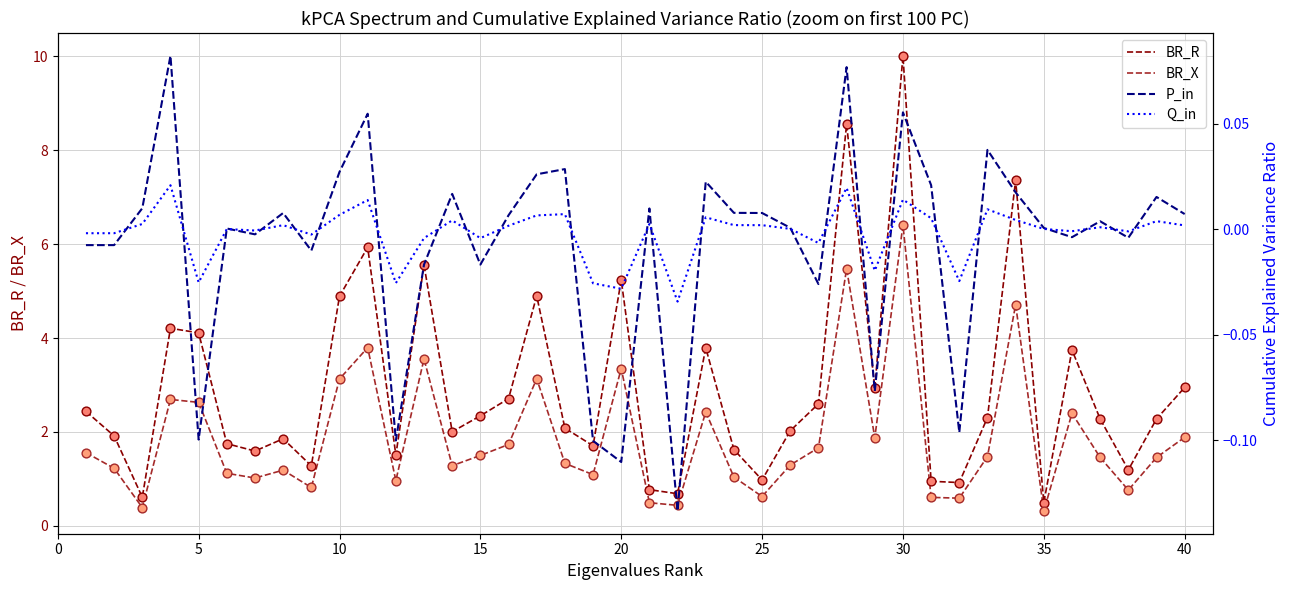

Which series has the largest Y range (max minus min)?

BR_R